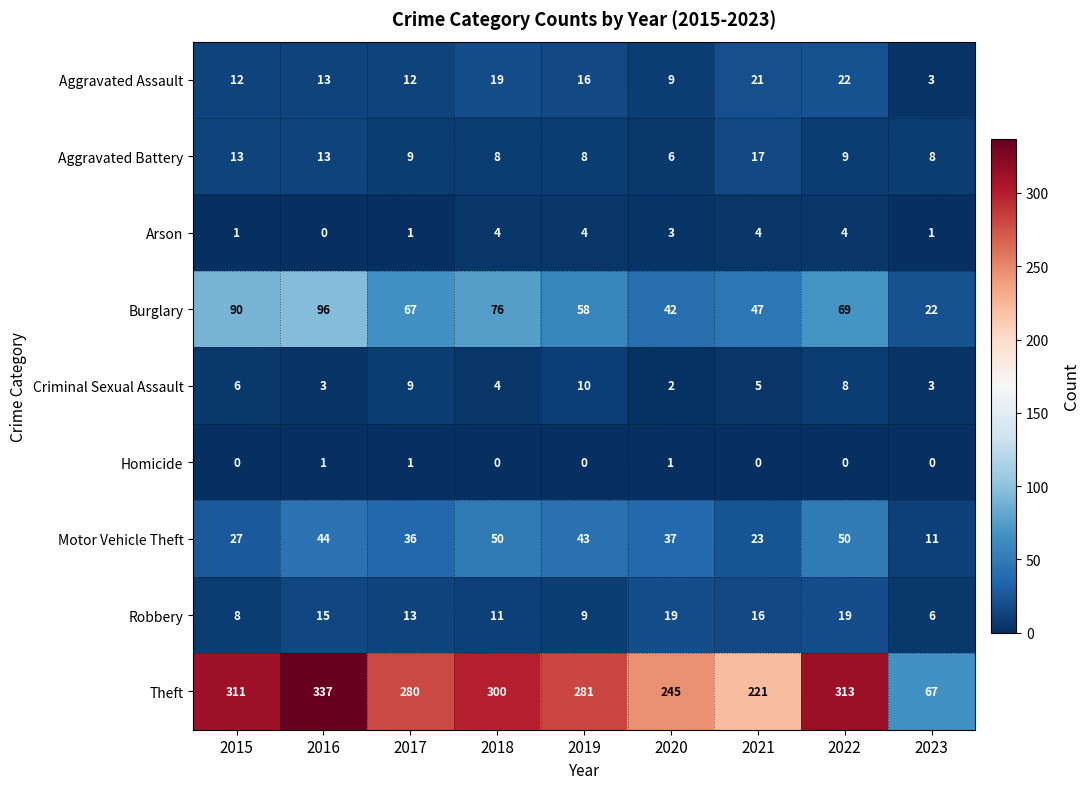

What is the difference between the maximum and minimum values in the Motor Vehicle Theft series?

39